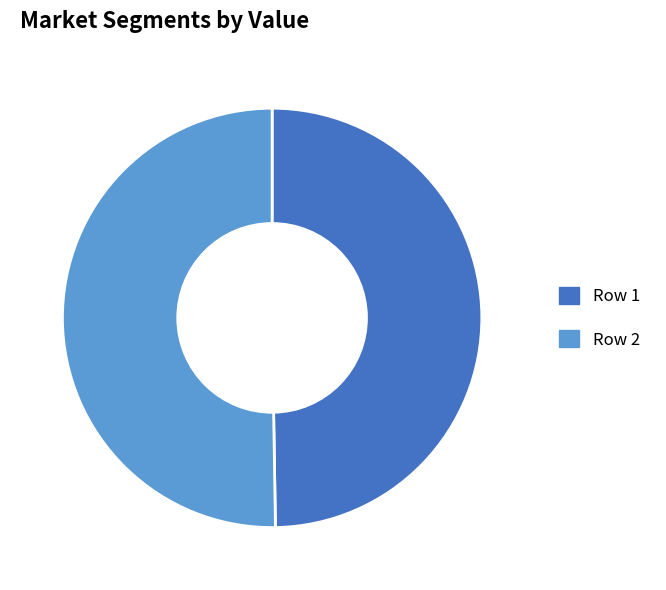

Does Row 1 account for over 50% of the chart?

No